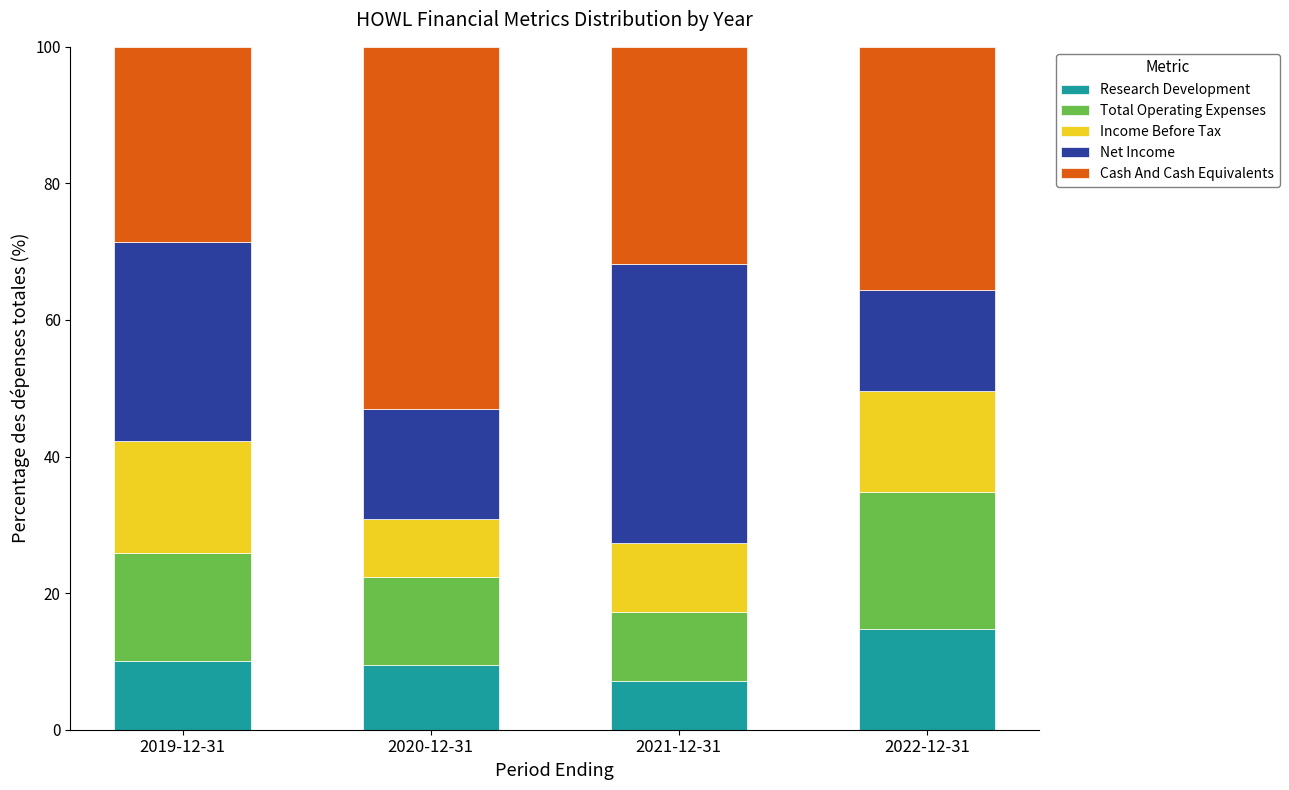

What is the average value of the Research Development series?

10.4